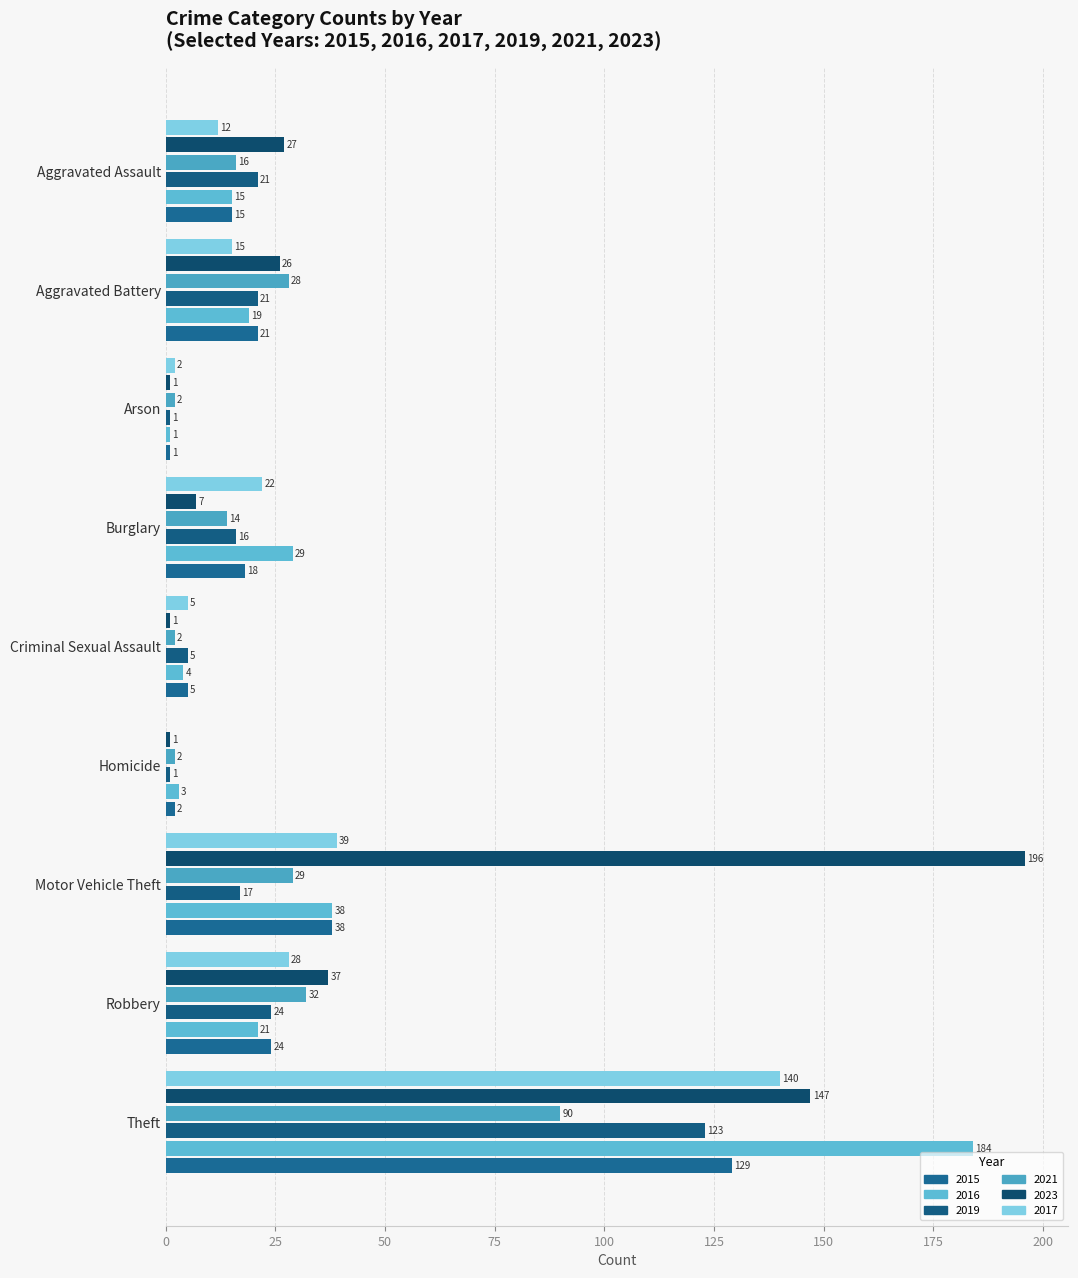

How many series are shown in this chart?

6